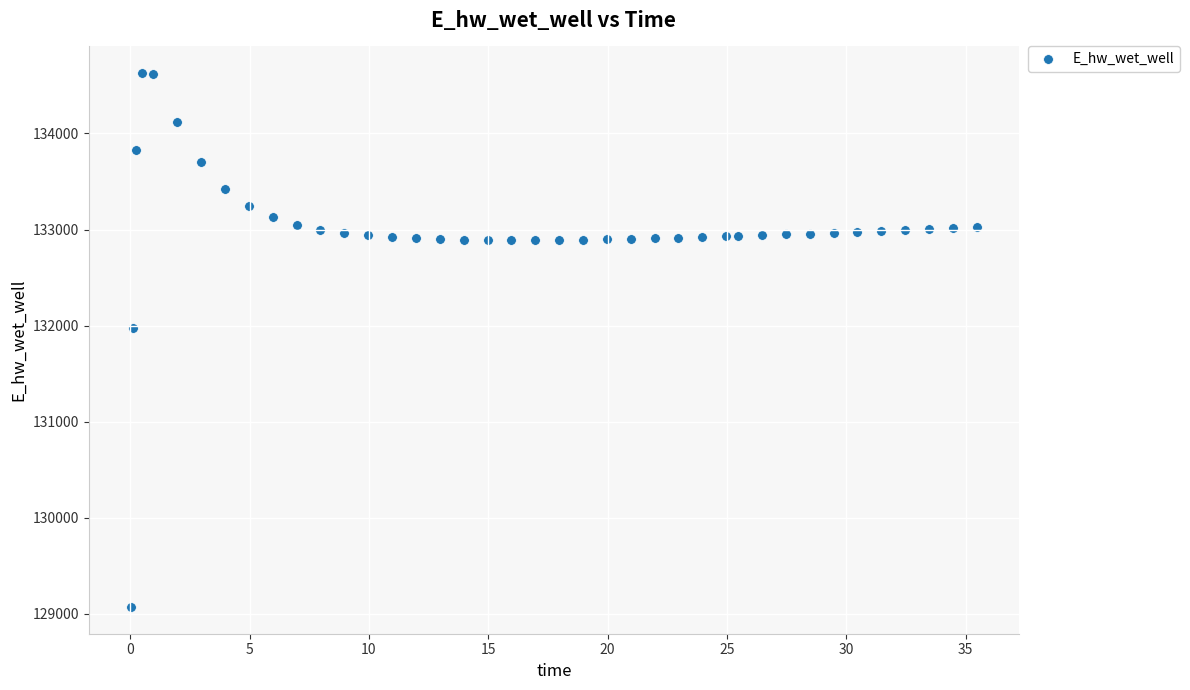

What Y value in the scatter plot is closest to 131849?

131970.0